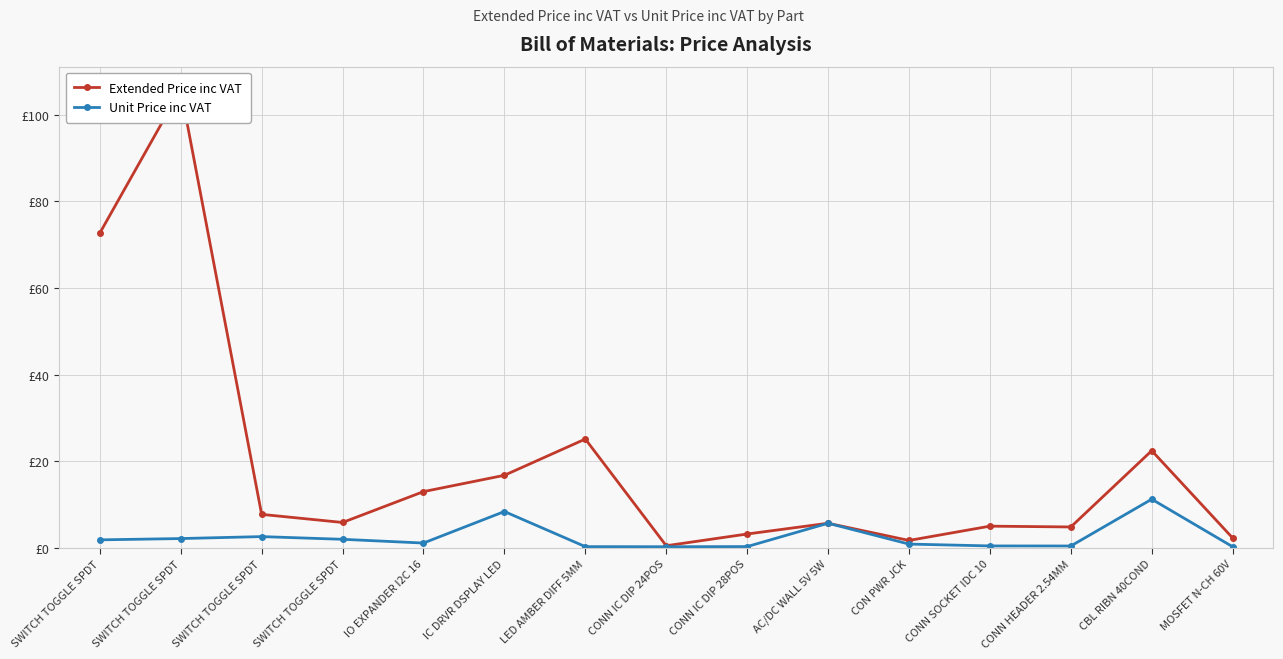

Which category has the lowest value in the Unit Price inc VAT series?

MOSFET N-CH 60V